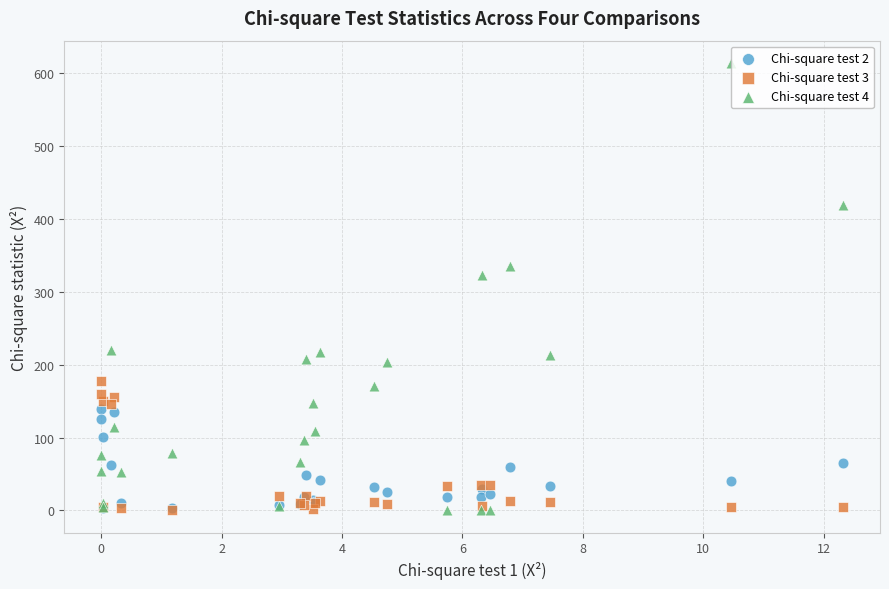

Across all series, what Y value is closest to 306?

323.4